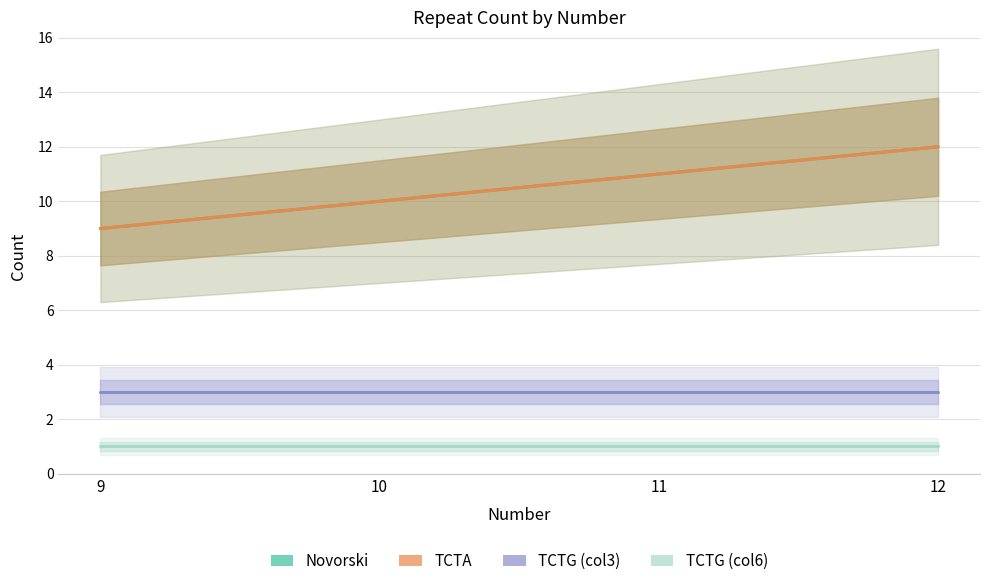

How many values in the Novorski series are below 11?

2